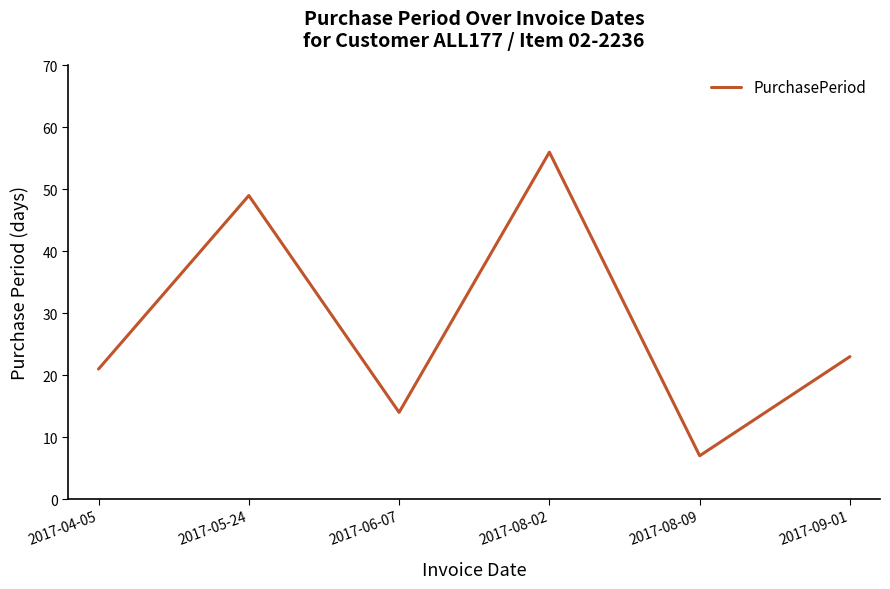

Count the number of data series in this chart.

1